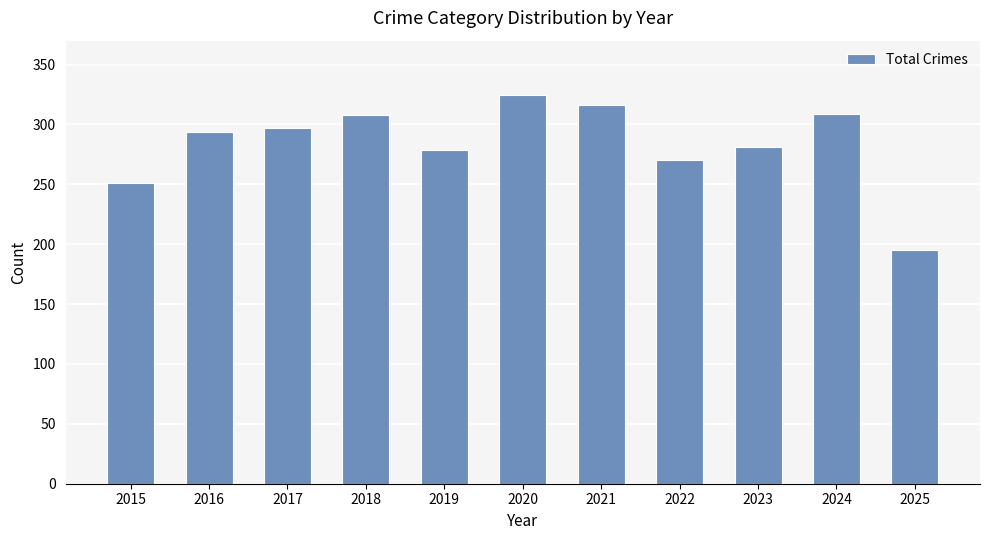

What is the change in value from 2023 to 2024?

+28